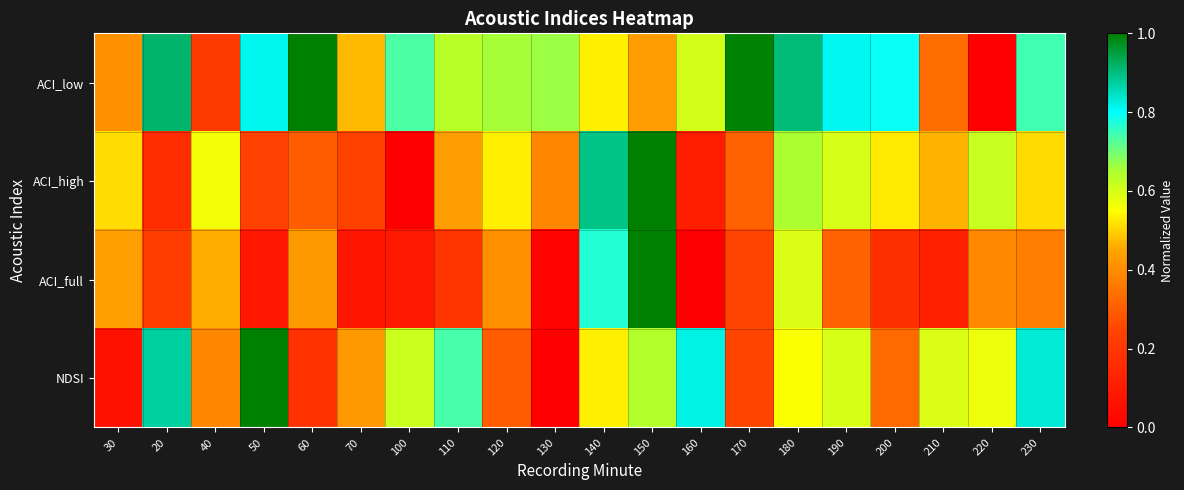

What is the total value across all series at 200?

1.8